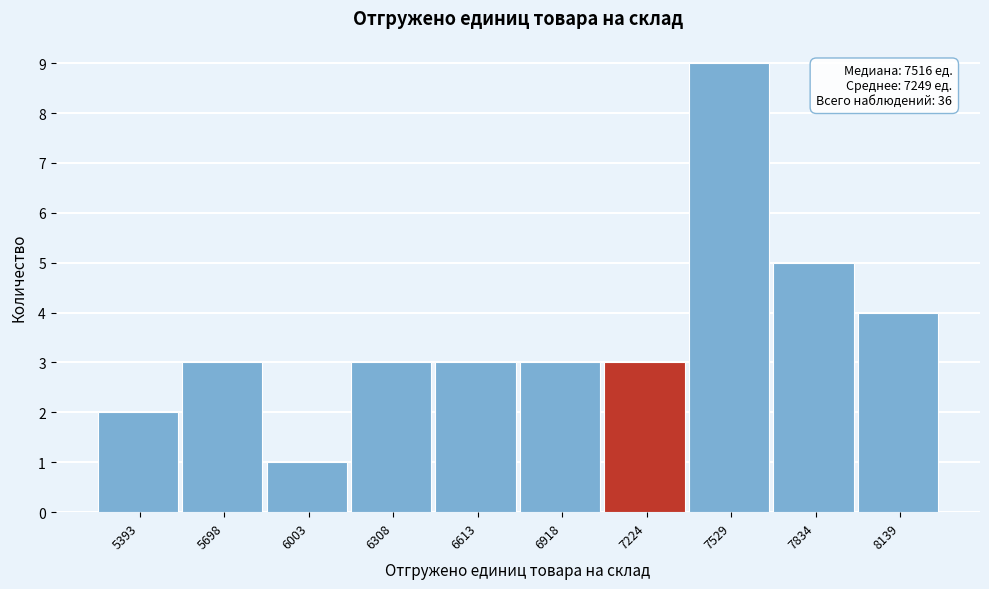

Reading right to left, extract all data points from this chart.

4	5	9	3	3	3	3	1	3	2